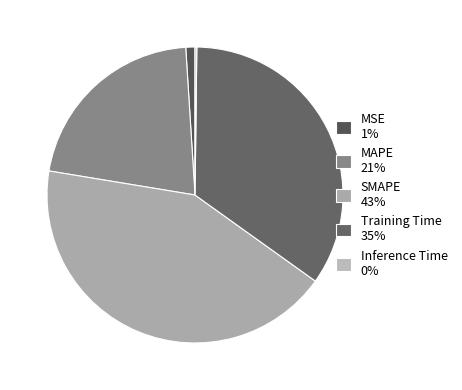

Which slice is the smallest?

Inference Time